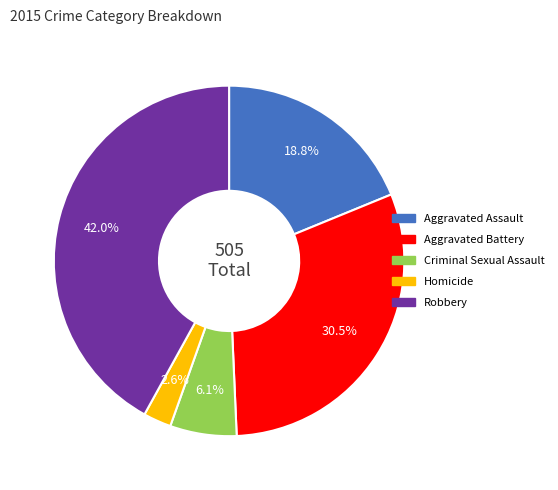

Rank the categories by value from highest to lowest.

Robbery, Aggravated Battery, Aggravated Assault, Criminal Sexual Assault, Homicide